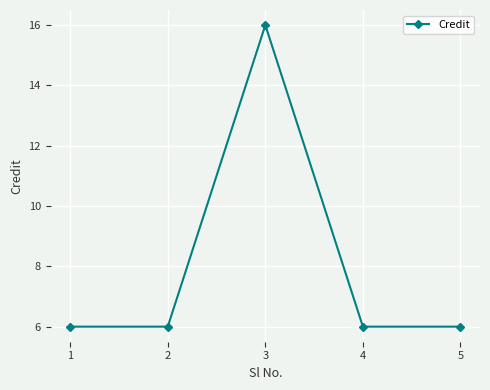

The value at 4 is 6. True or false?

True